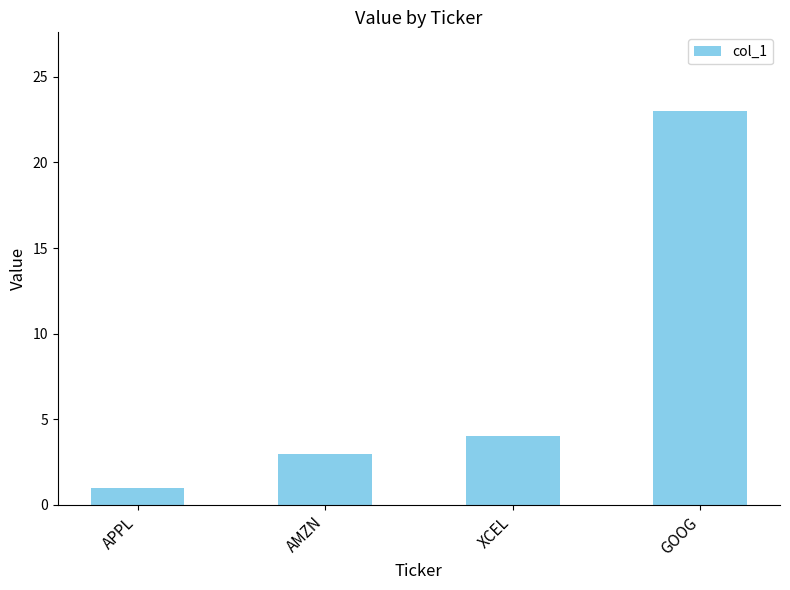

What is the maximum value shown in the chart?

23